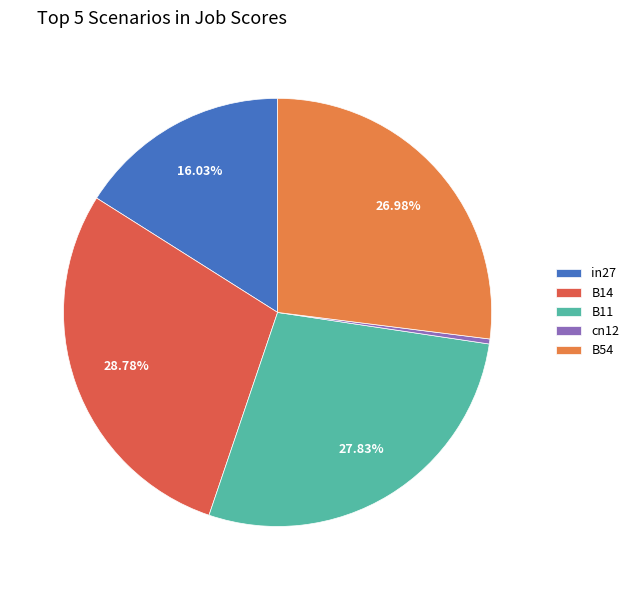

Is it true that in27 is 7% of the pie?

False